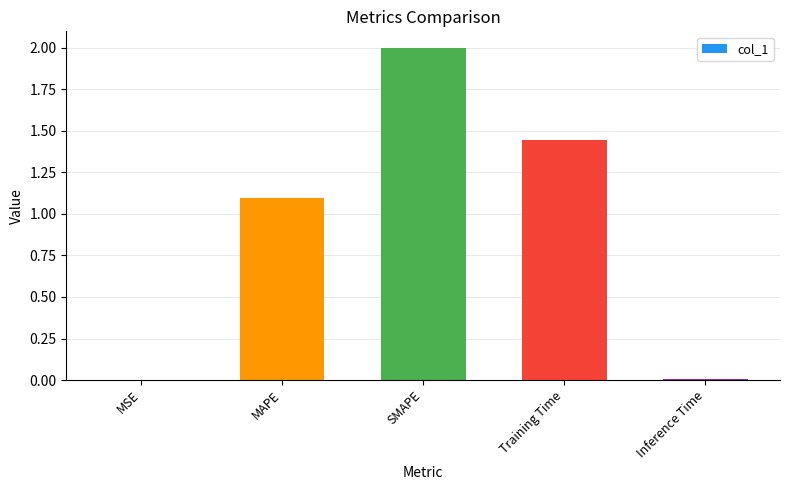

The value at SMAPE is 0.5. True or false?

False